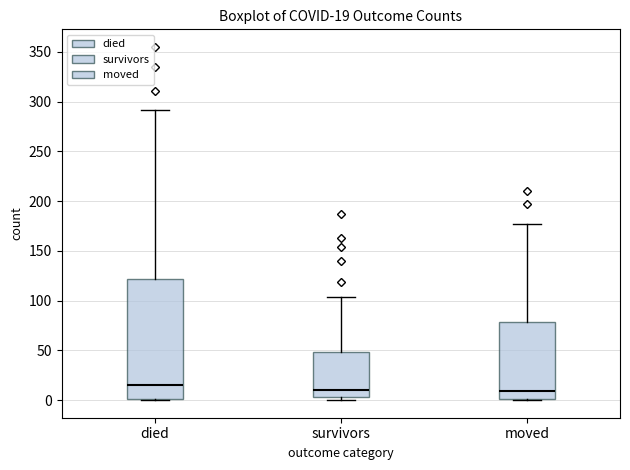

Which box has the highest median line?

died